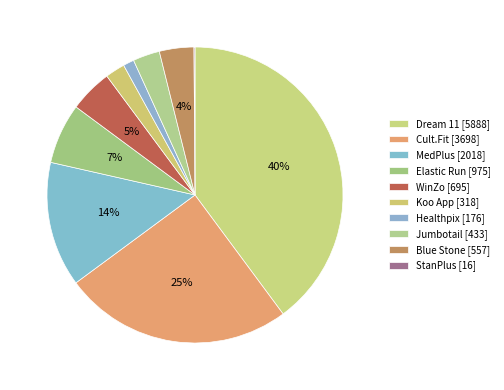

To the nearest percent, what is the combined percentage of Dream 11 and Blue Stone?

44%